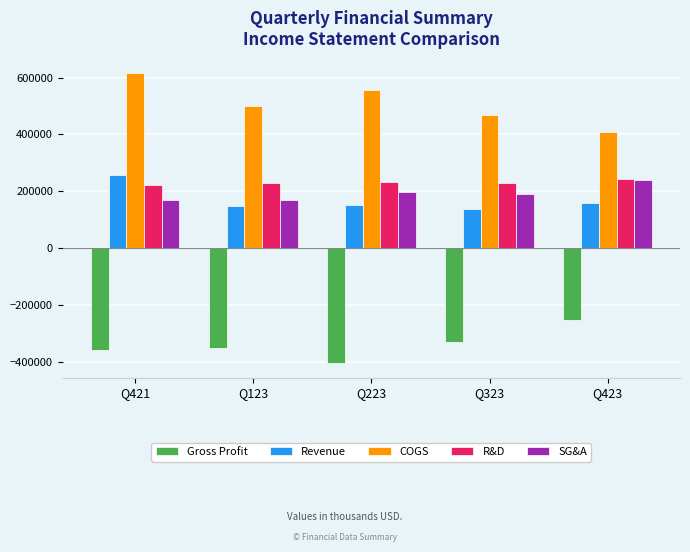

What is the value of the R&D bar at the 1st from the left?

221294